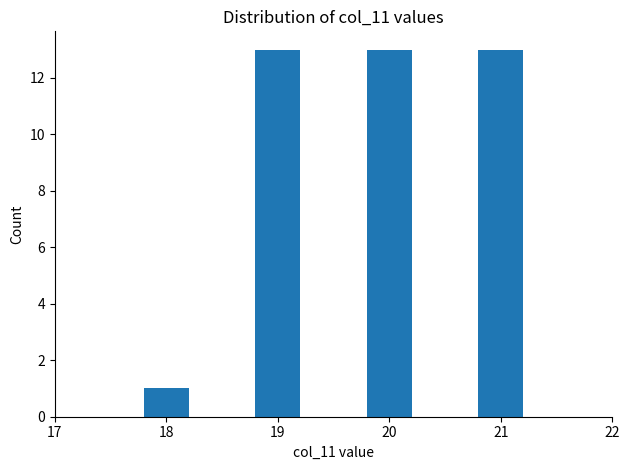

How many categories are shown in the chart?

4